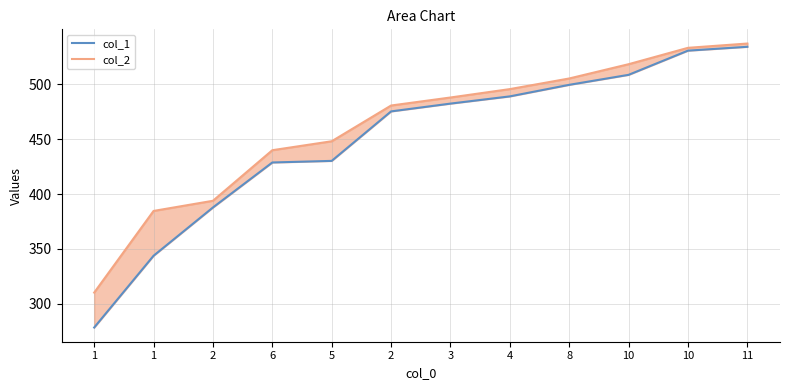

What are all the series names shown in the legend?

col_1, col_2